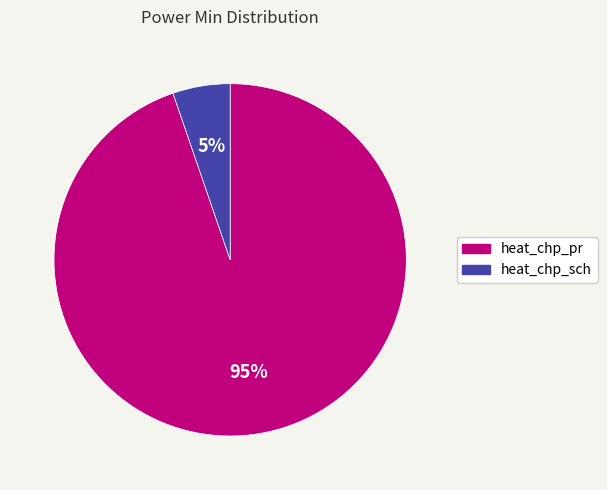

The heat_chp_sch slice represents 5% of the pie. True or false?

True